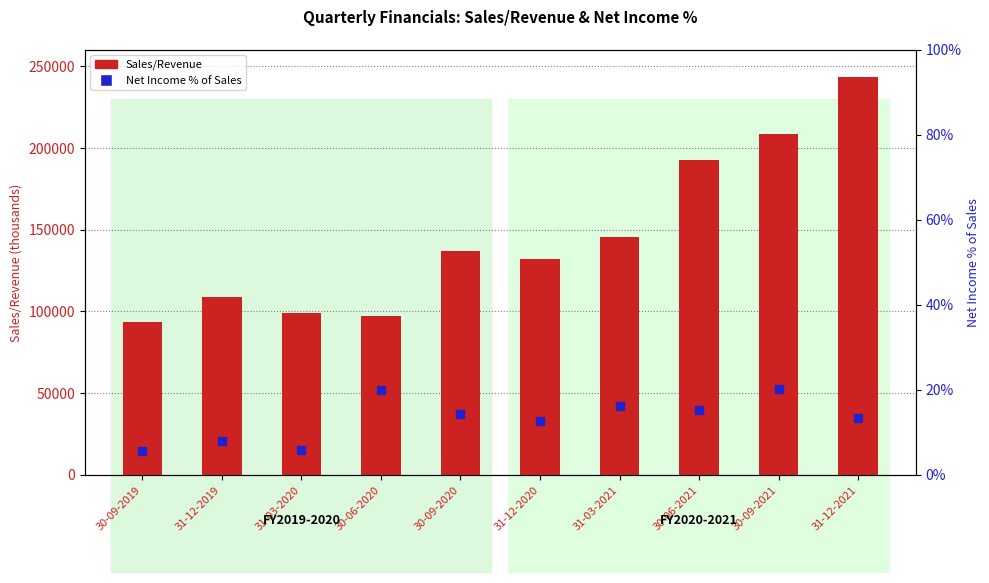

Which series has the largest Y range (max minus min)?

Sales/Revenue